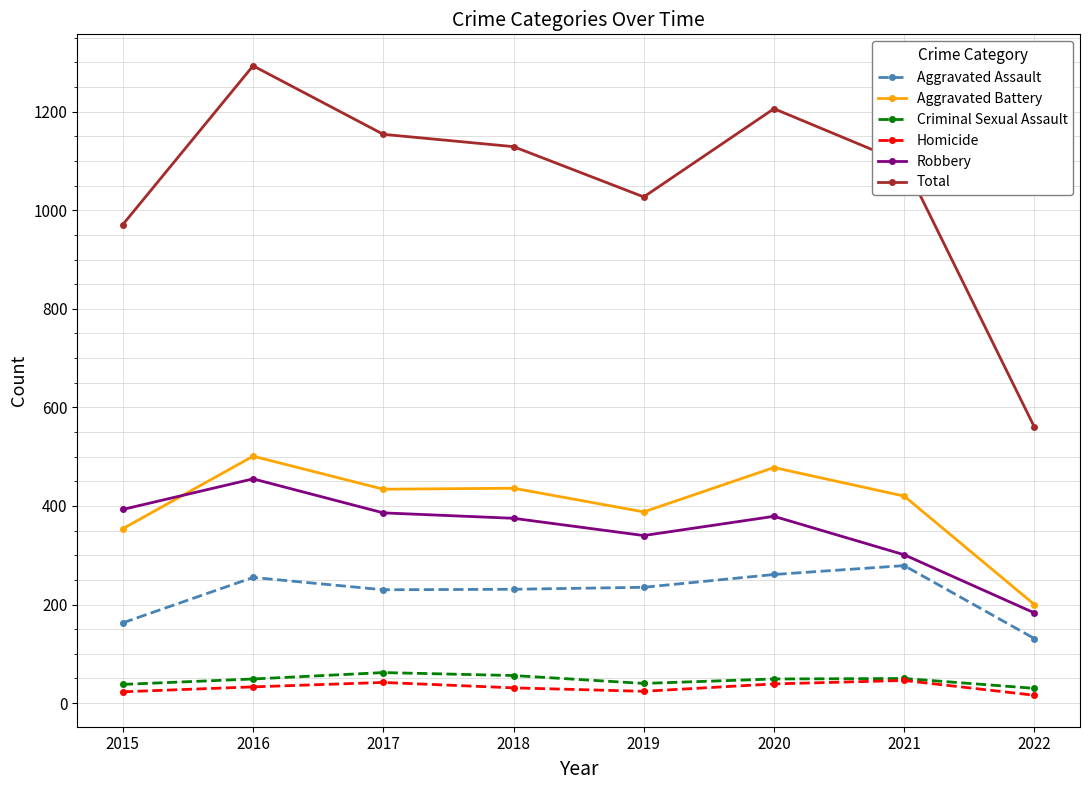

What is the approximate value of Robbery at 2017?

386